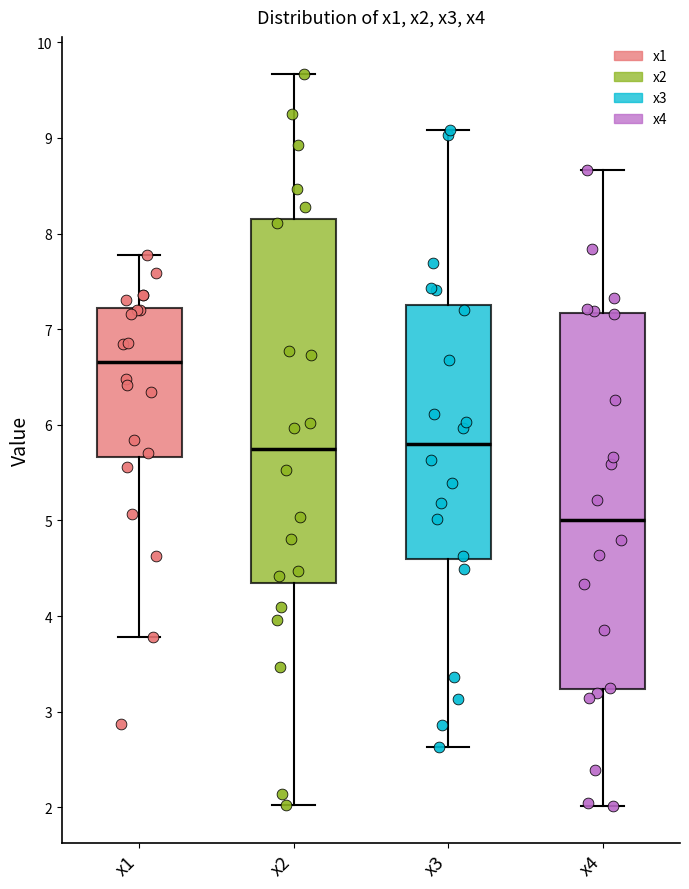

Reading left to right, read every box against the y-axis: the position of its median line, the range the box covers, and the ends of its whiskers. The values are not printed on the chart, so give them approximately, as read against the axis.

x1: median 6.7, box 5.7 to 7.2, whiskers 3.8 to 7.8
x2: median 5.7, box 4.3 to 8.2, whiskers 2.0 to 9.7
x3: median 5.8, box 4.6 to 7.3, whiskers 2.6 to 9.1
x4: median 5.0, box 3.2 to 7.2, whiskers 2.0 to 8.7